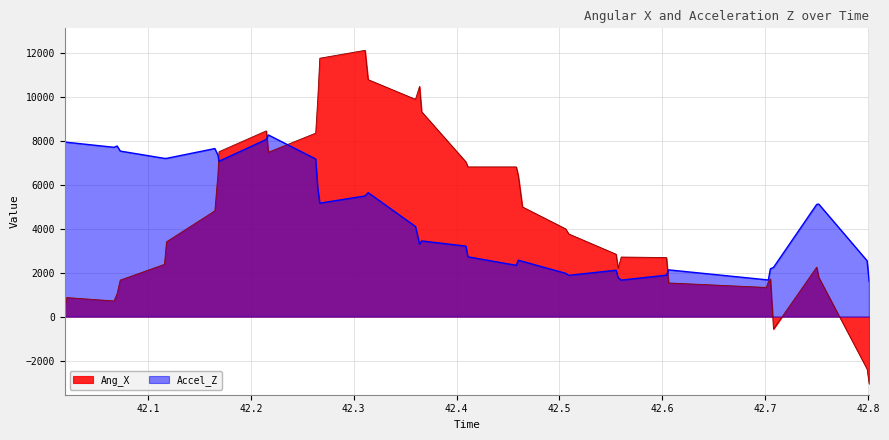

Which series has the largest total across all categories?

Ang_X